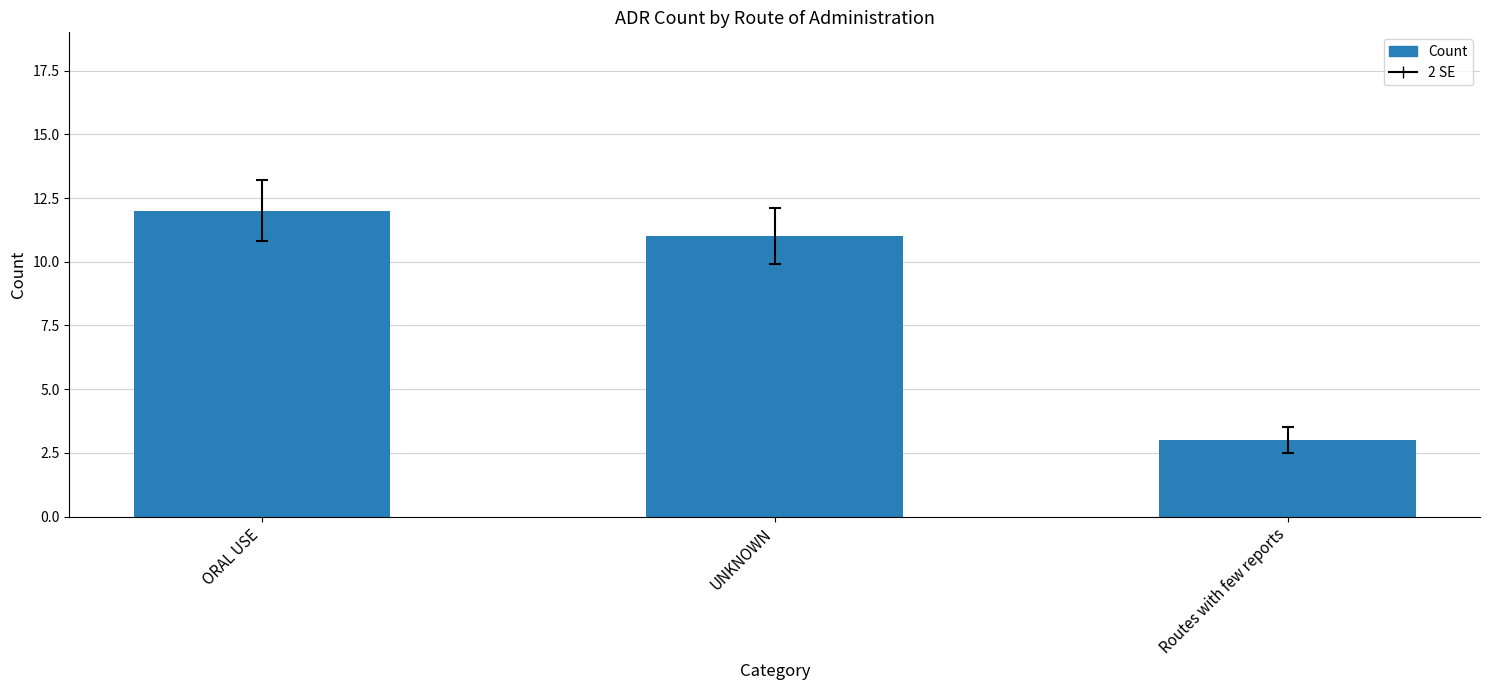

Reading right to left, extract all data points from this chart.

3	11	12